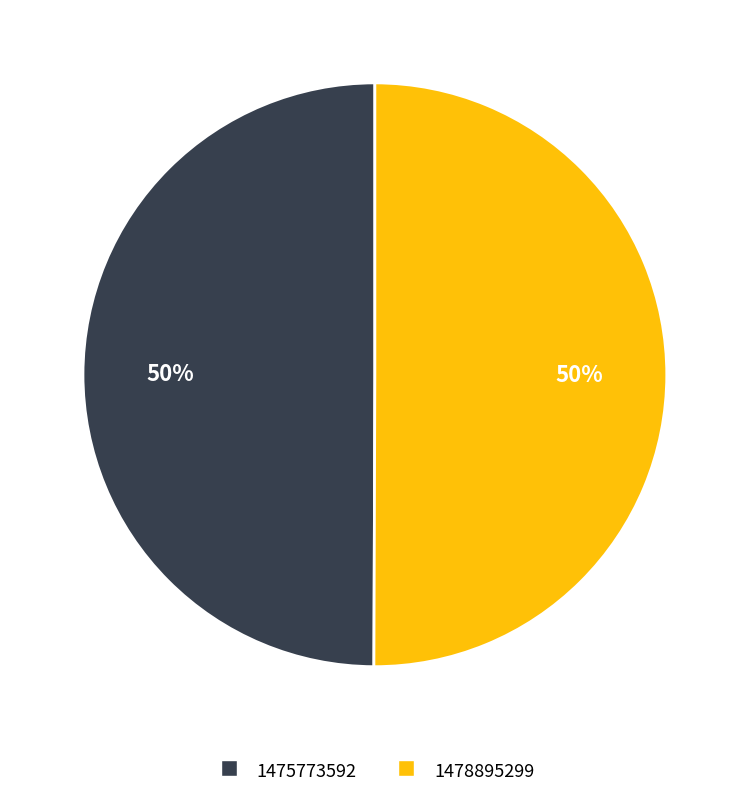

Combined, do 1475773592 and 1478895299 account for over 50%?

Yes